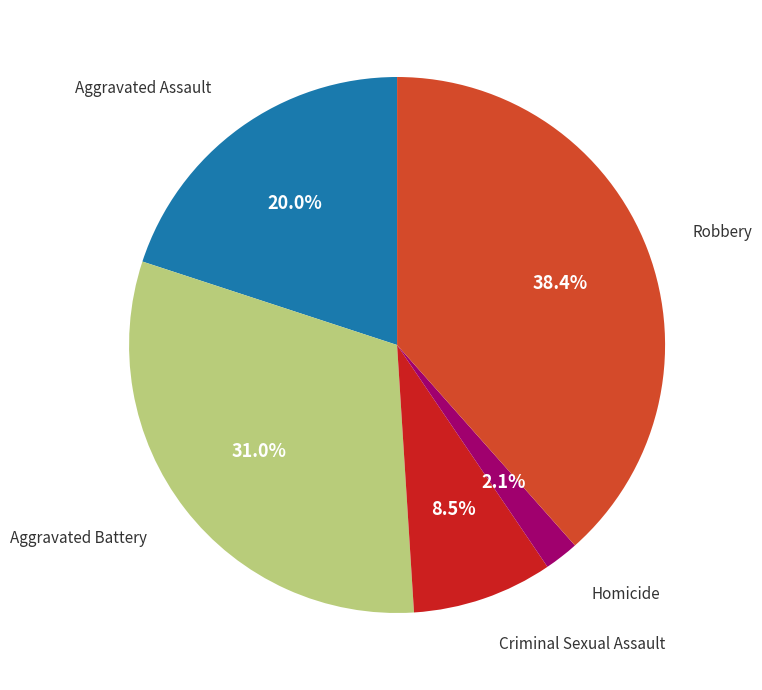

Is there a majority slice in this chart?

No